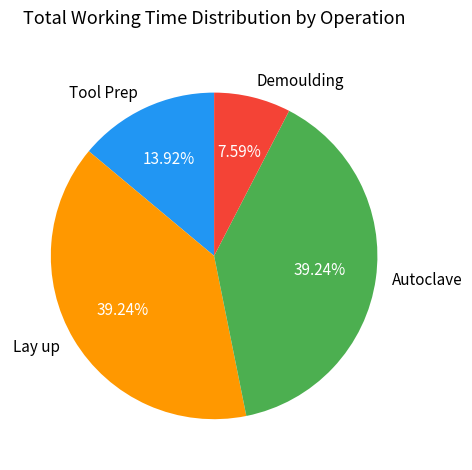

How many segments does this pie chart have?

4